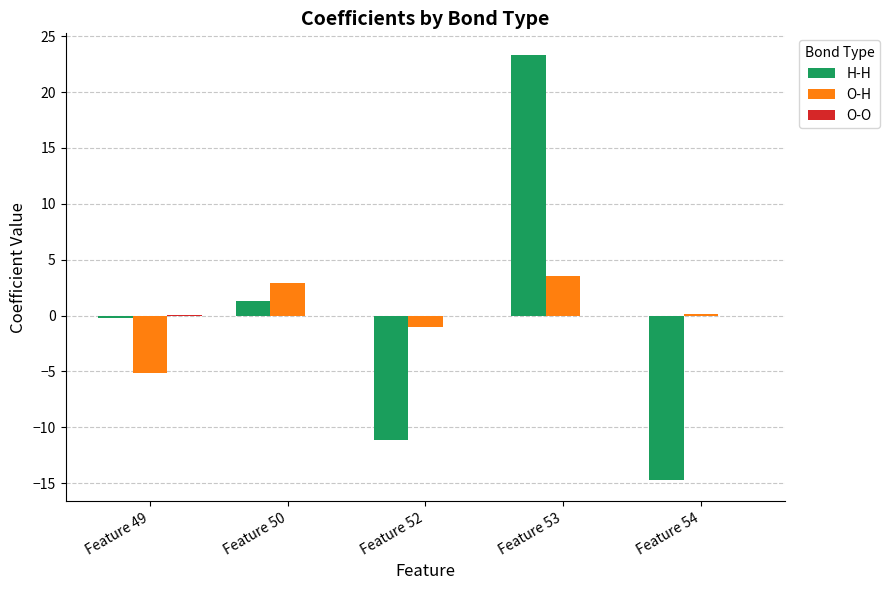

The value of H-H at Feature 53 is 23.4. True or false?

True